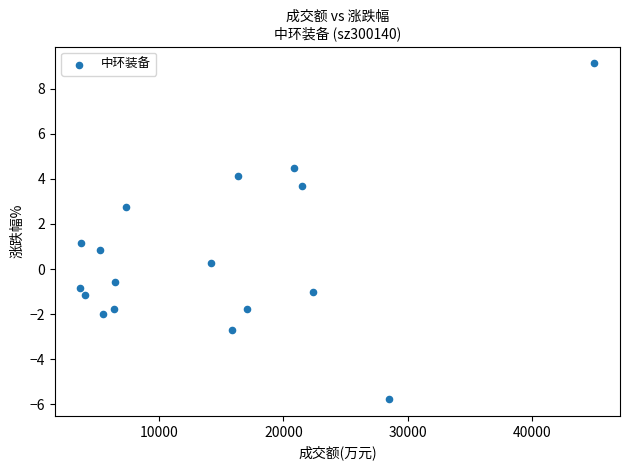

What is the range of X values (max minus min)?

41417.0